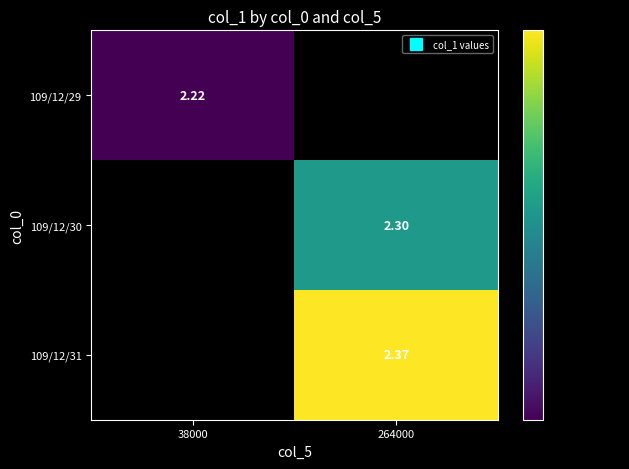

Which category has the highest value in the 109/12/29 series?

38000